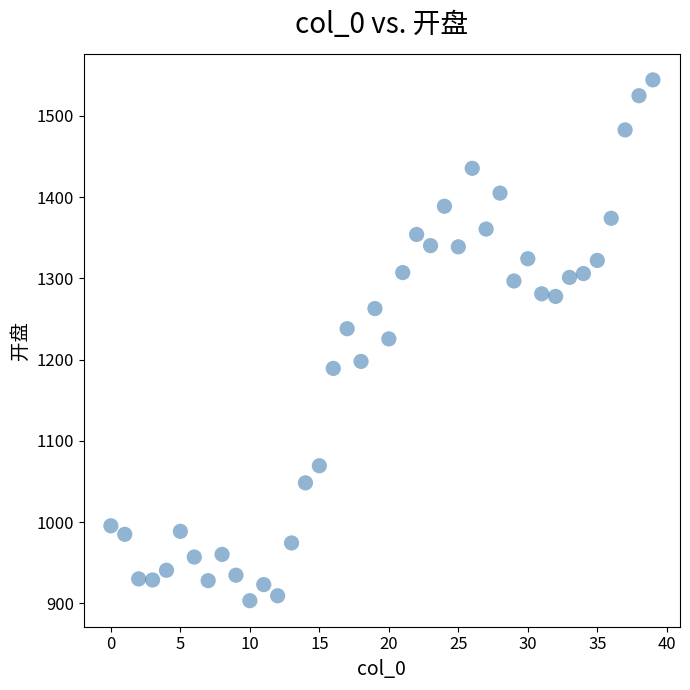

What is the range of Y values (max minus min)?

640.8